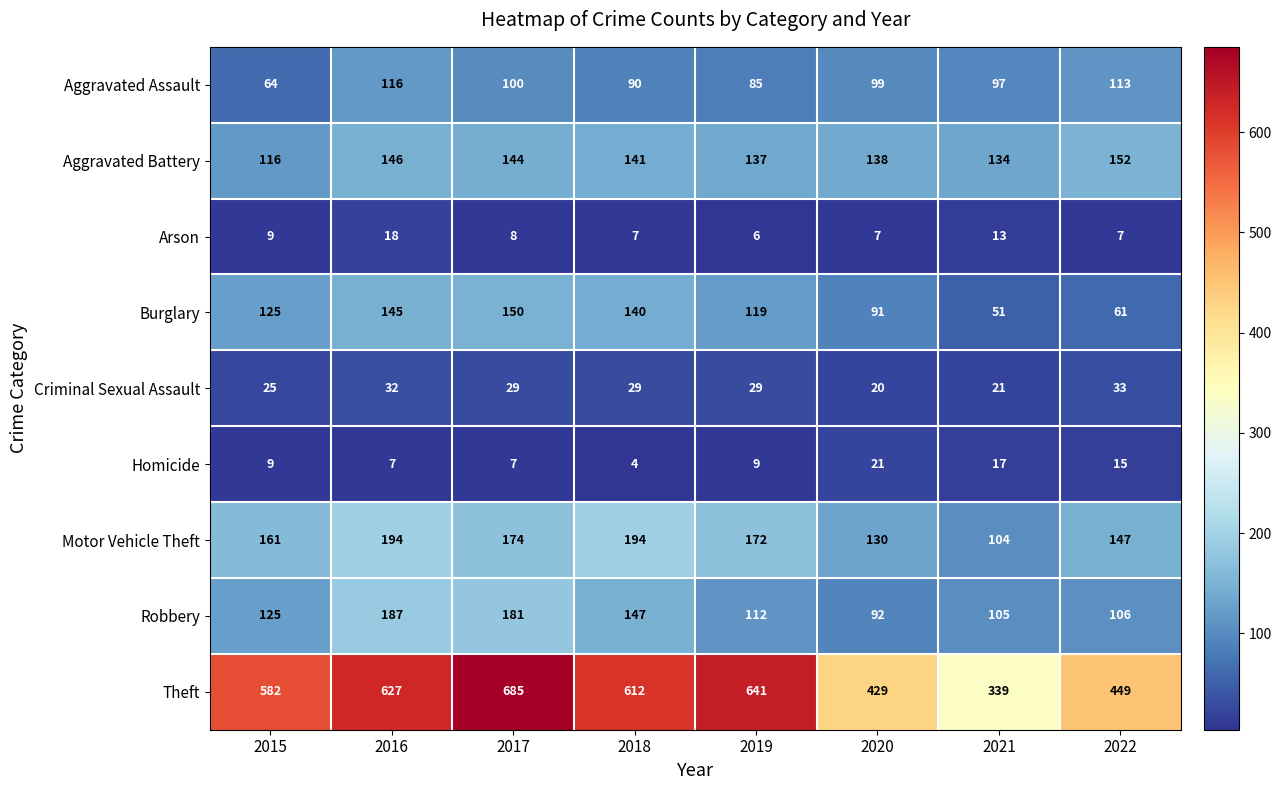

At which label is Aggravated Assault closest to 90?

2018